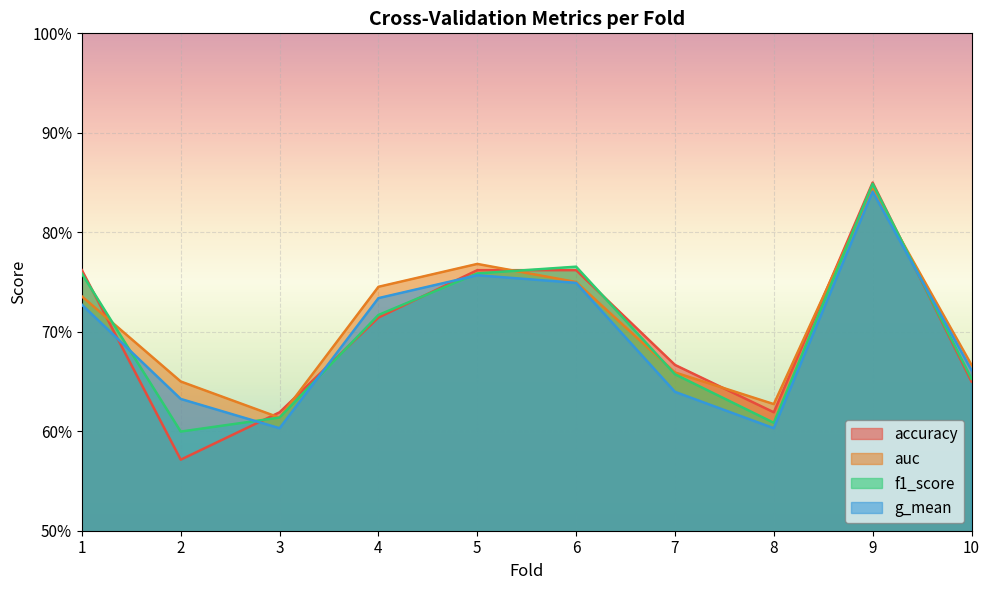

The value of accuracy at 9 is 0.8. True or false?

True